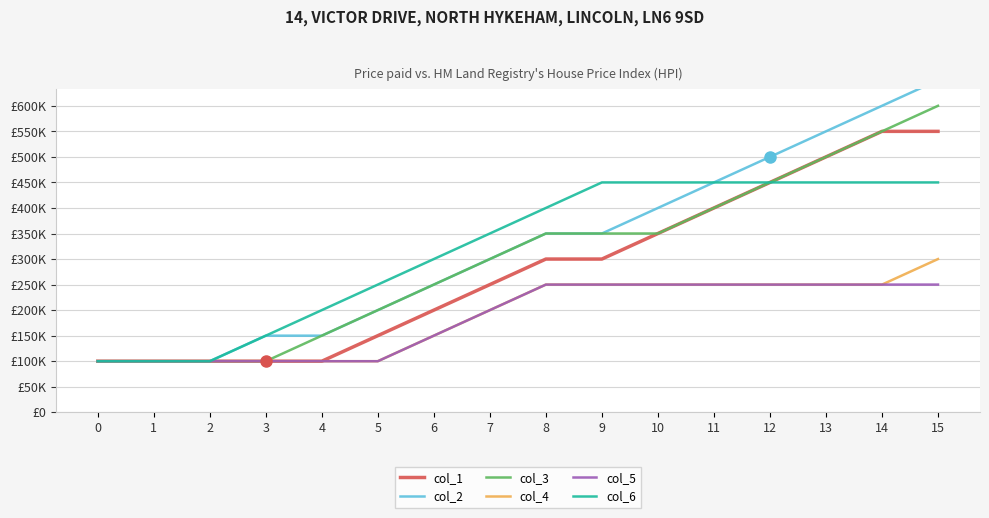

Reading left to right, extract all data points from this chart.

col_1: 0=100000	1=100000	2=100000	3=100000	4=100000	5=150000	6=200000	7=250000	8=300000	9=300000	10=350000	11=400000	12=450000	13=500000	14=550000	15=550000
col_2: 0=100000	1=100000	2=100000	3=150000	4=150000	5=200000	6=250000	7=300000	8=350000	9=350000	10=400000	11=450000	12=500000	13=550000	14=600000	15=650000
col_3: 0=100000	1=100000	2=100000	3=100000	4=150000	5=200000	6=250000	7=300000	8=350000	9=350000	10=350000	11=400000	12=450000	13=500000	14=550000	15=600000
col_4: 0=100000	1=100000	2=100000	3=100000	4=100000	5=100000	6=150000	7=200000	8=250000	9=250000	10=250000	11=250000	12=250000	13=250000	14=250000	15=300000
col_5: 0=100000	1=100000	2=100000	3=100000	4=100000	5=100000	6=150000	7=200000	8=250000	9=250000	10=250000	11=250000	12=250000	13=250000	14=250000	15=250000
col_6: 0=100000	1=100000	2=100000	3=150000	4=200000	5=250000	6=300000	7=350000	8=400000	9=450000	10=450000	11=450000	12=450000	13=450000	14=450000	15=450000